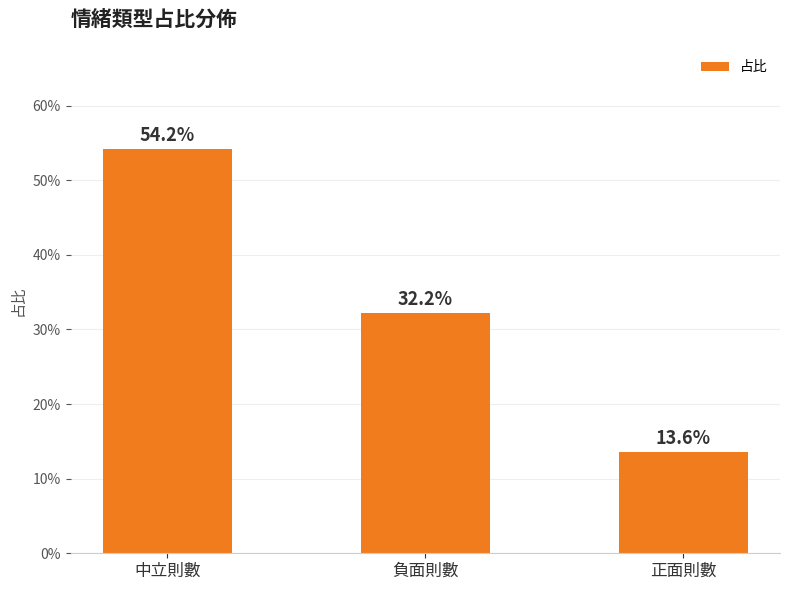

List the labels in order of value, smallest first.

正面則數, 負面則數, 中立則數